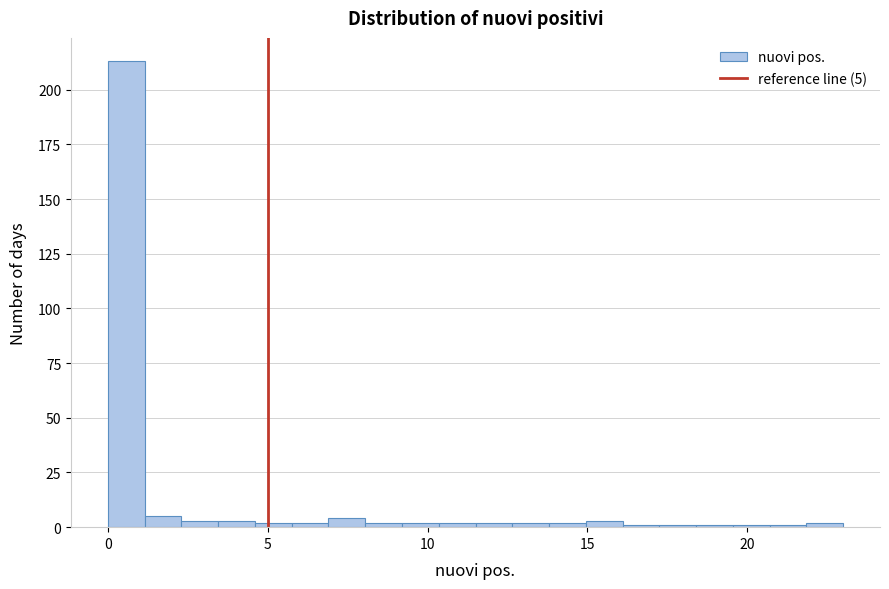

Around what value on the x-axis is the tallest bar? Give the approximate position of its centre, as read against the axis.

0.5